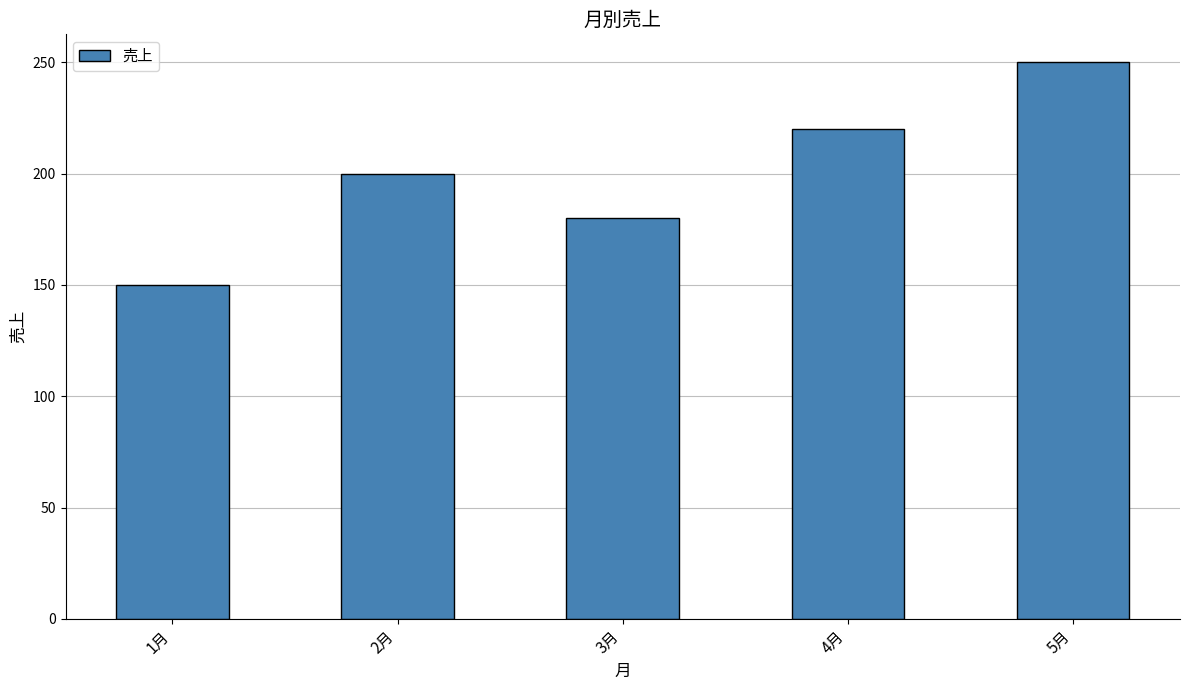

How many data points does each series have?

5